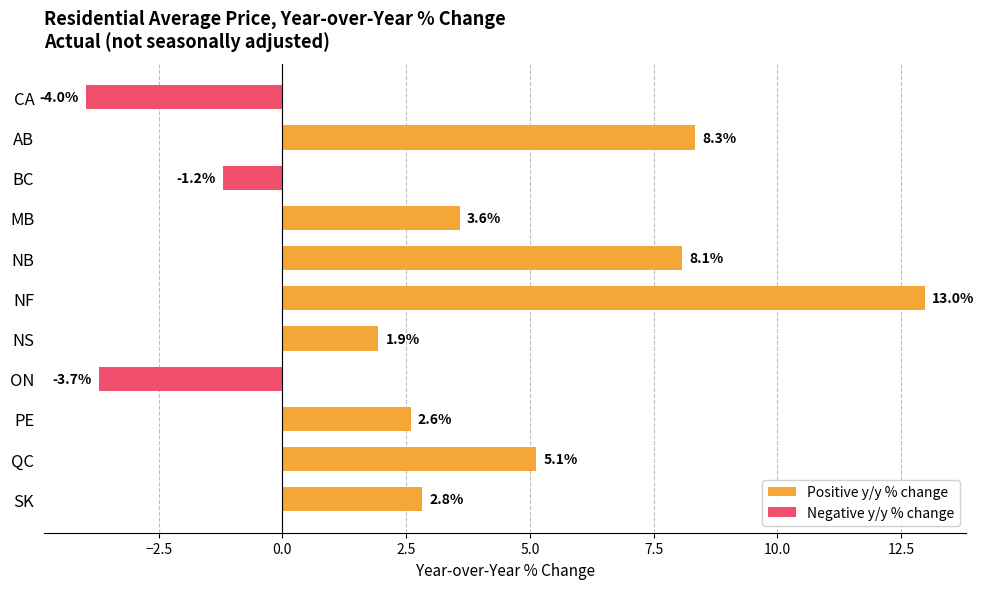

How many series are shown in this chart?

1